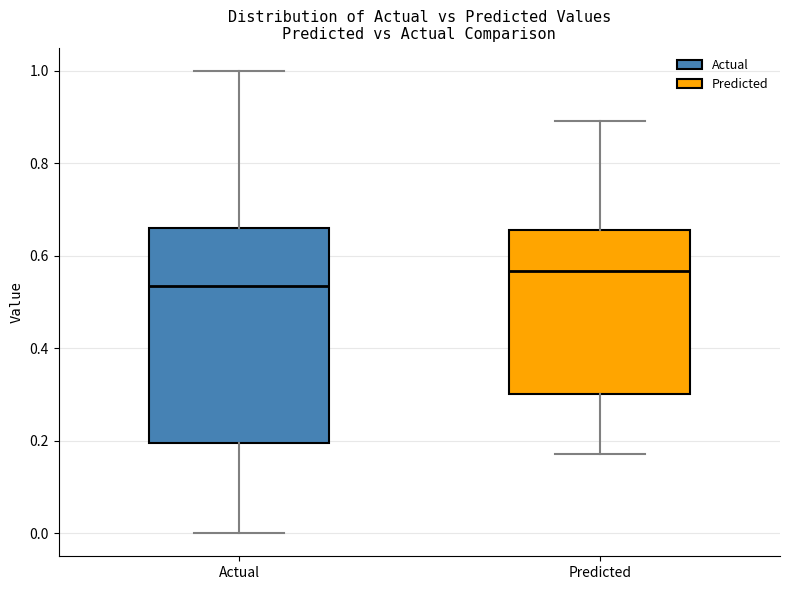

Reading left to right, read every box against the y-axis: the position of its median line, the range the box covers, and the ends of its whiskers. The values are not printed on the chart, so give them approximately, as read against the axis.

Actual: median 0.54, box 0.20 to 0.66, whiskers 0.00 to 1.00
Predicted: median 0.56, box 0.30 to 0.66, whiskers 0.18 to 0.90